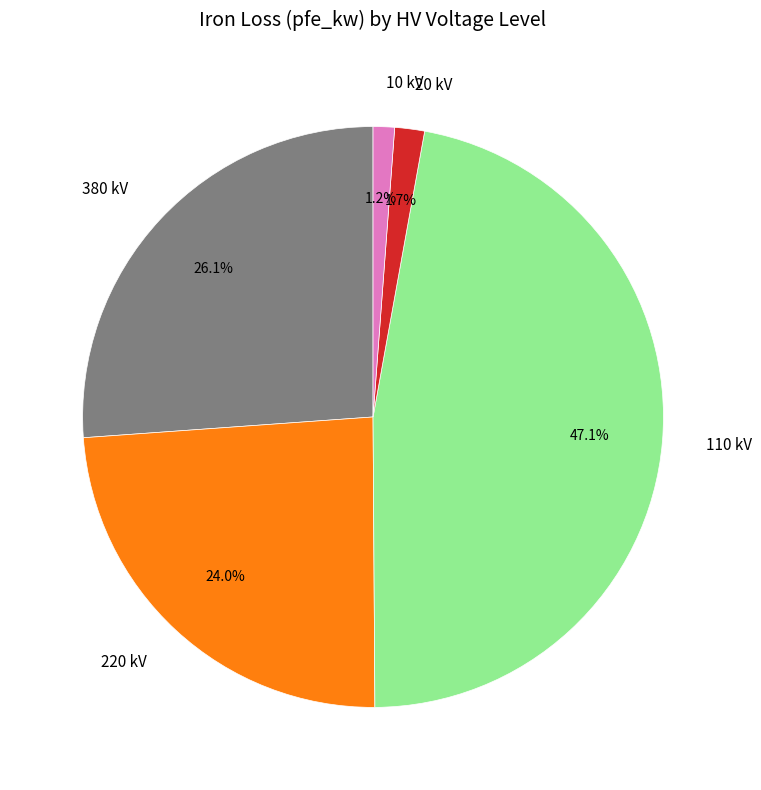

Is there a majority slice in this chart?

No